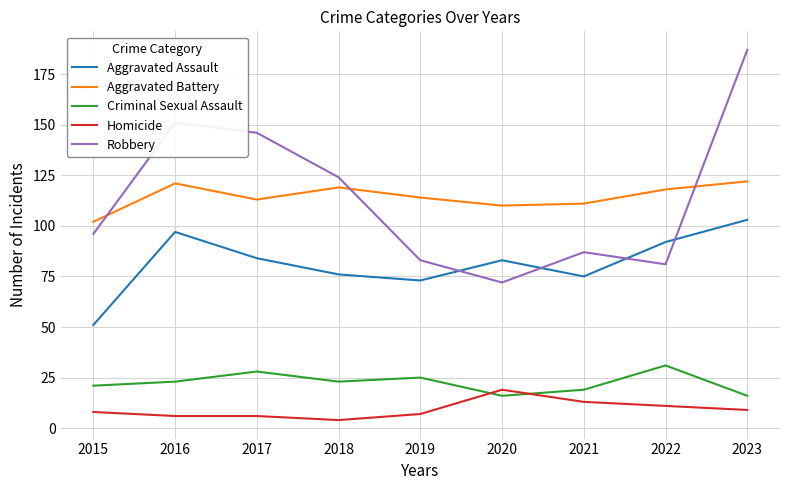

Reading left to right, transcribe all the data shown in this chart.

Aggravated Assault: 2015=51	2016=97	2017=84	2018=76	2019=73	2020=83	2021=75	2022=92	2023=103
Aggravated Battery: 2015=102	2016=121	2017=113	2018=119	2019=114	2020=110	2021=111	2022=118	2023=122
Criminal Sexual Assault: 2015=21	2016=23	2017=28	2018=23	2019=25	2020=16	2021=19	2022=31	2023=16
Homicide: 2015=8	2016=6	2017=6	2018=4	2019=7	2020=19	2021=13	2022=11	2023=9
Robbery: 2015=96	2016=151	2017=146	2018=124	2019=83	2020=72	2021=87	2022=81	2023=187